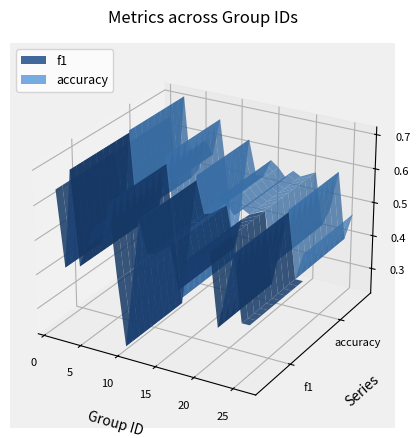

Reading left to right, extract all data points from this chart.

f1: 1=0.6	2=0.4	3=0.7	4=0.4	5=0.5	6=0.6	7=0.5	8=0.6	9=0.4	10=0.2	11=0.4	12=0.6	13=0.5	14=0.5	15=0.5	16=0.6	17=0.4	18=0.5	19=0.5	21=0.6	22=0.4	23=0.5	24=0.6	25=0.4	26=0.4
accuracy: 1=0.6	2=0.4	3=0.7	4=0.5	5=0.5	6=0.6	7=0.6	8=0.7	9=0.5	10=0.2	11=0.4	12=0.6	13=0.5	14=0.5	15=0.6	16=0.6	17=0.5	18=0.6	19=0.5	21=0.6	22=0.4	23=0.5	24=0.6	25=0.4	26=0.5